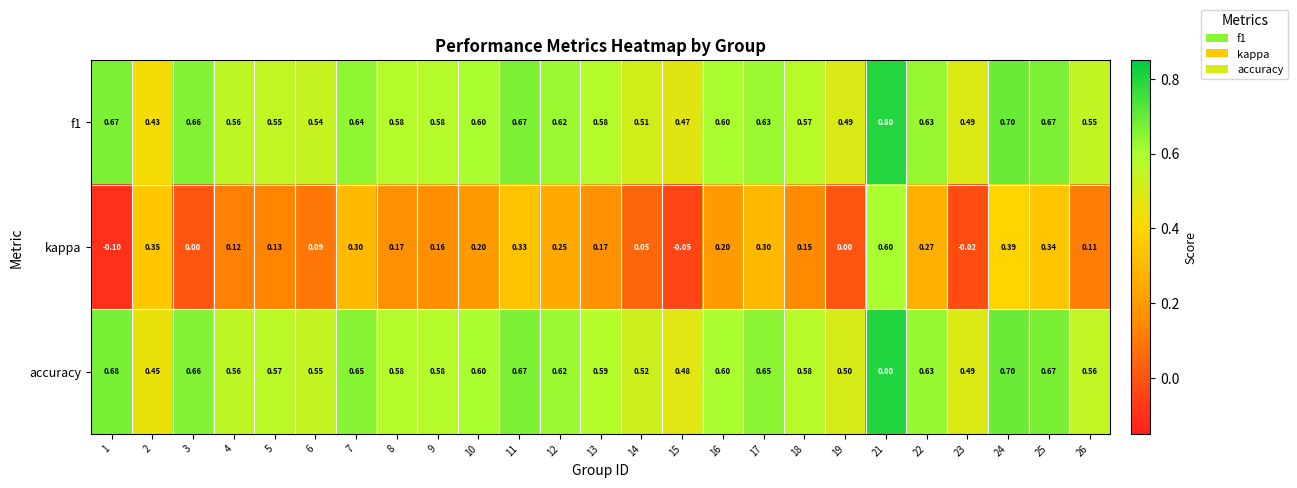

Which series changed the most between 22 and 26?

kappa